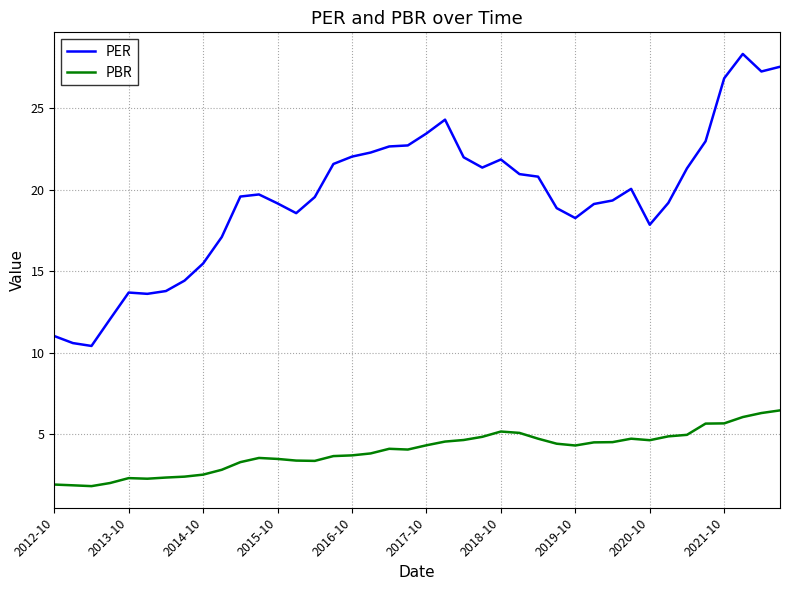

What is the maximum value shown in the chart?

28.3